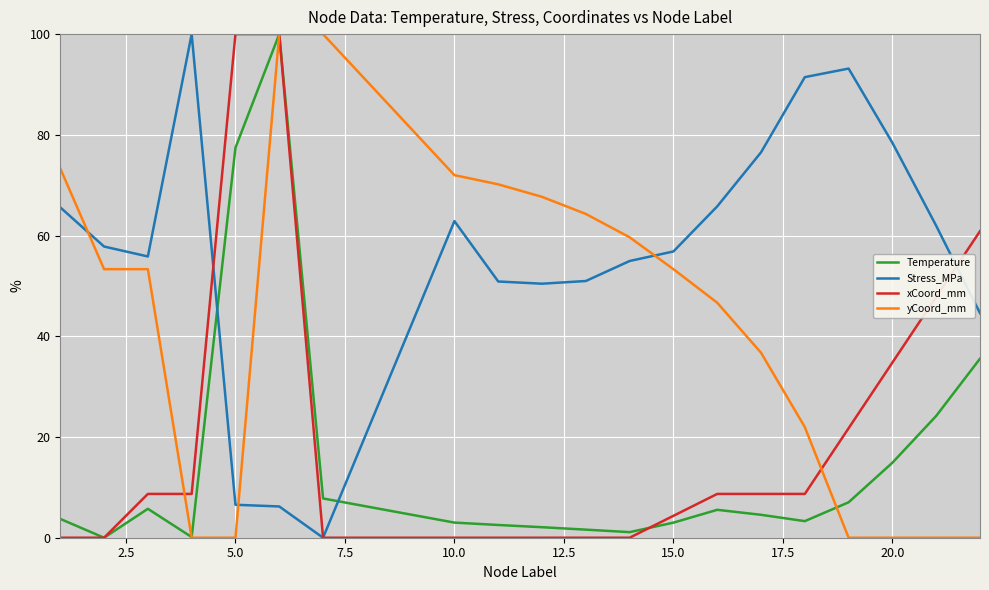

Which series has the largest total across all categories?

Stress_MPa